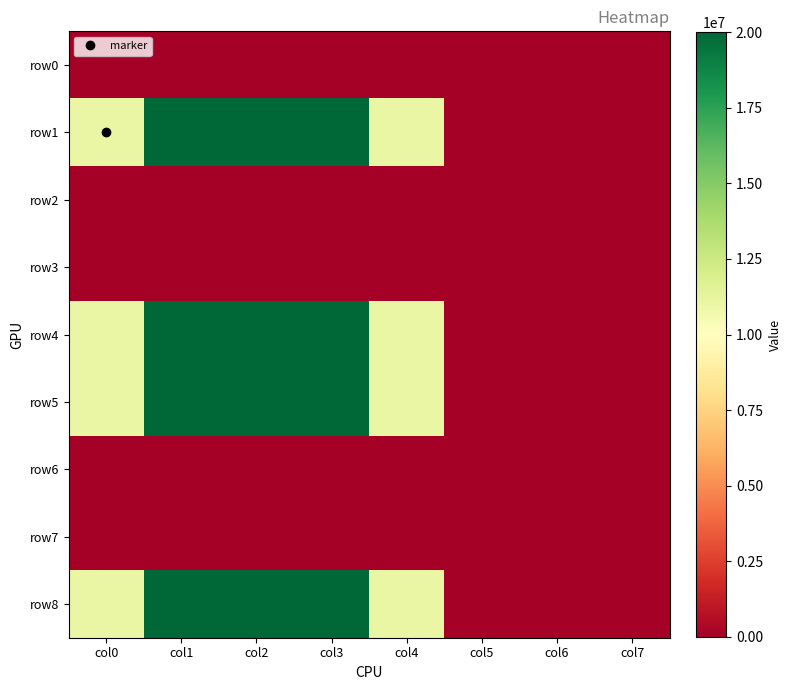

At col6, list the series in order from smallest to largest.

row0, row1, row2, row3, row4, row5, row6, row7, row8